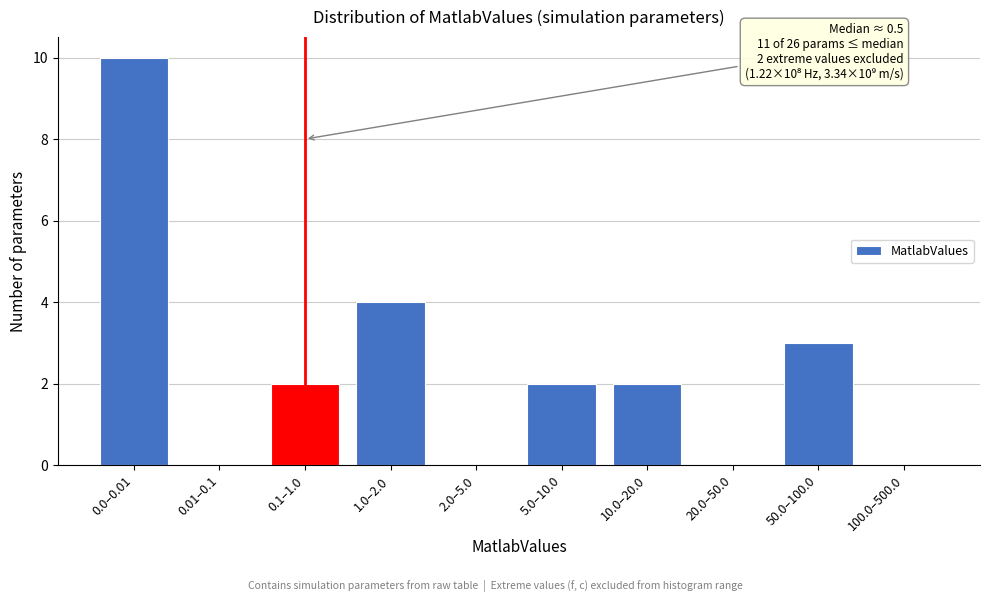

Reading left to right, extract all data points from this chart.

0.0–0.01=10	0.01–0.1=0	0.1–1.0=2	1.0–2.0=4	2.0–5.0=0	5.0–10.0=2	10.0–20.0=2	20.0–50.0=0	50.0–100.0=3	100.0–500.0=0